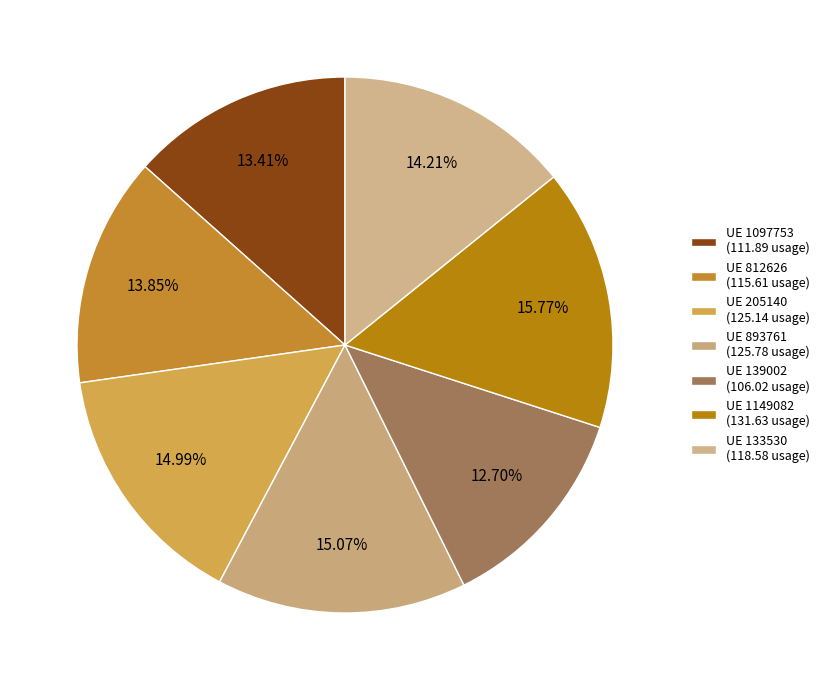

Count the number of slices in the pie.

7